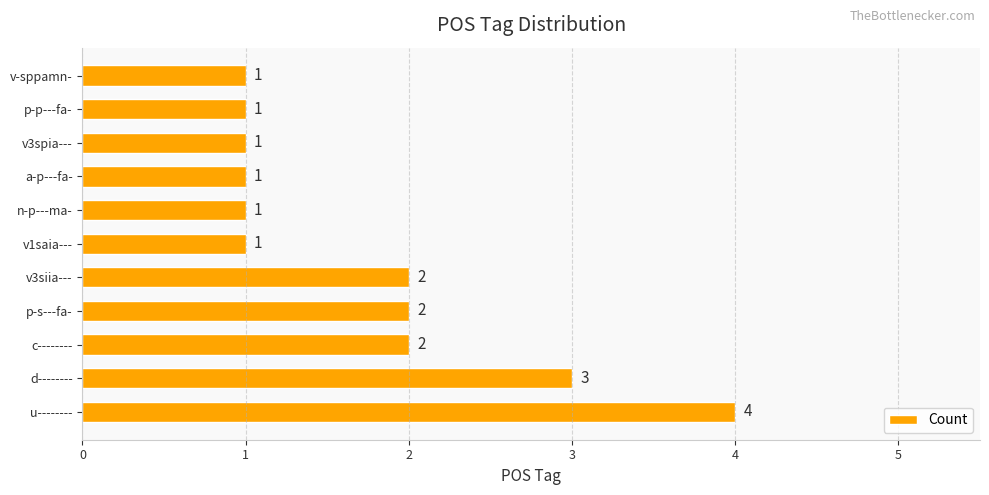

The chart shows a value of 0 at n-p---ma-. True or false?

False